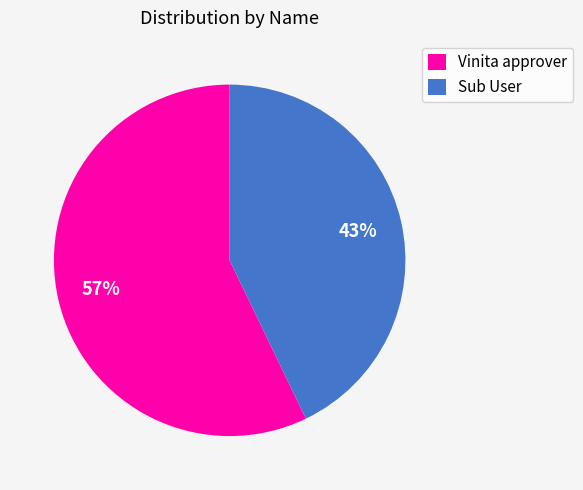

To the nearest percent, what portion does Sub User represent?

43%